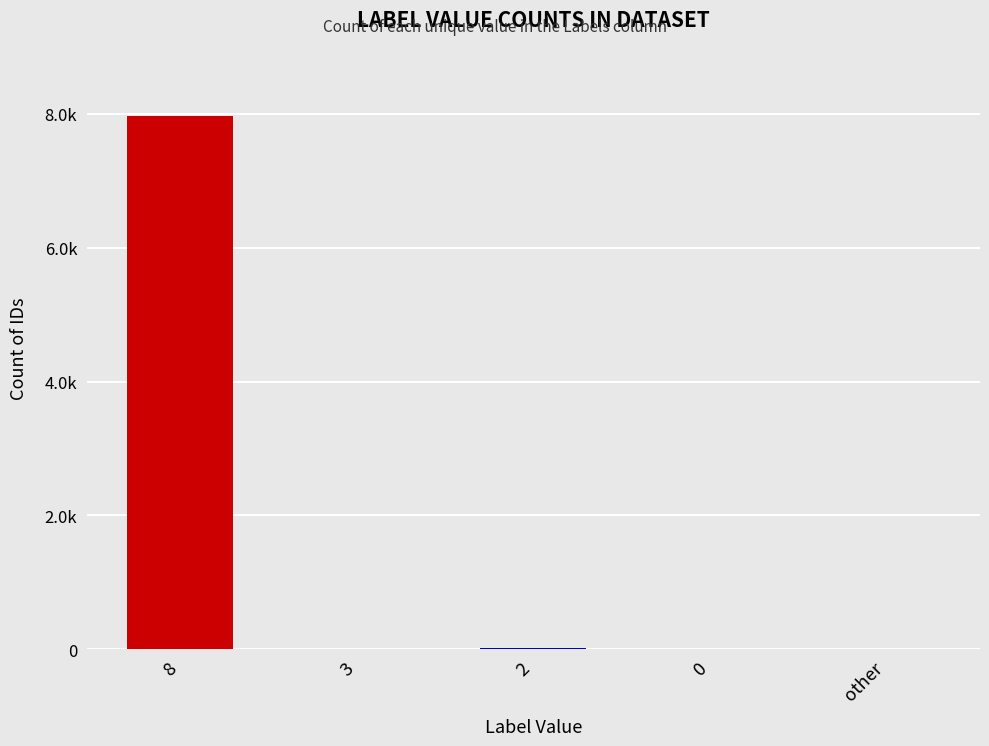

How many bars are there in total?

5